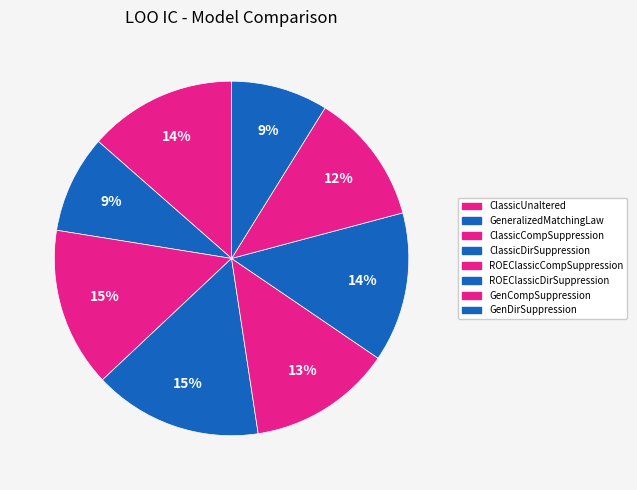

Does any single category account for the majority?

No